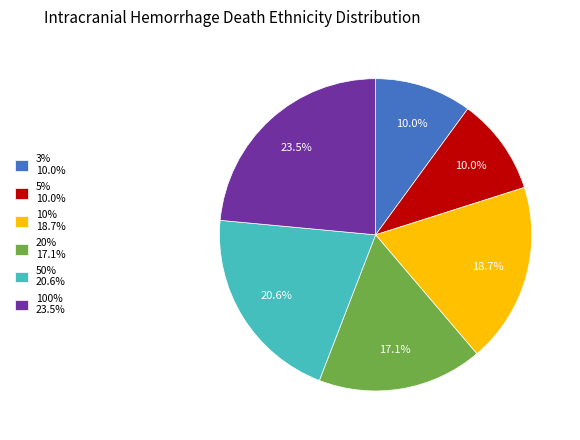

To the nearest percent, what is the average slice percentage?

17%